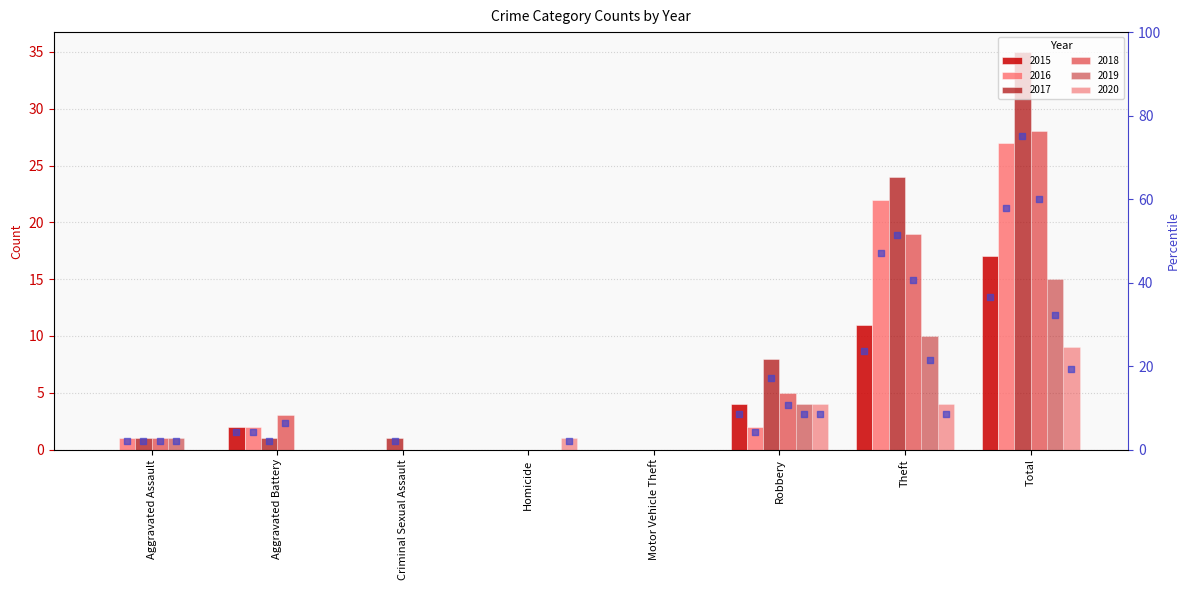

Which series has the largest total across all categories?

2017